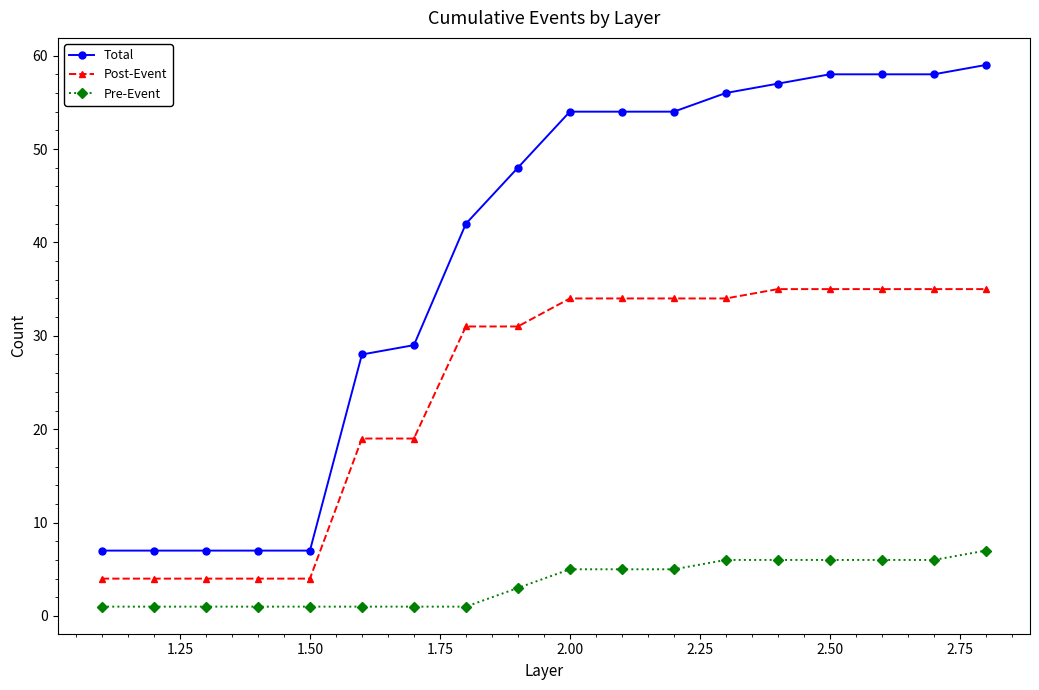

List the series in order of their peak value, highest first.

Total, Post-Event, Pre-Event